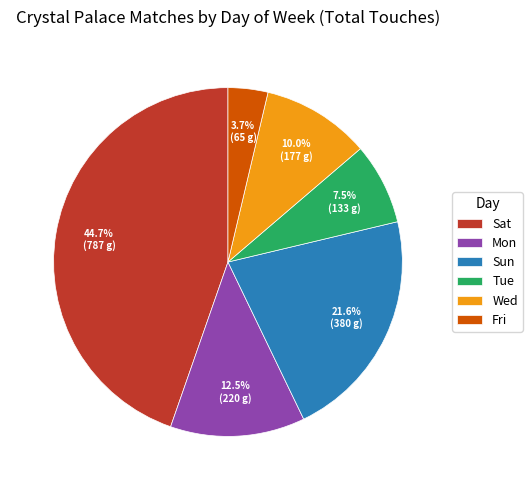

Is the sum of Fri and Sun greater than half?

No